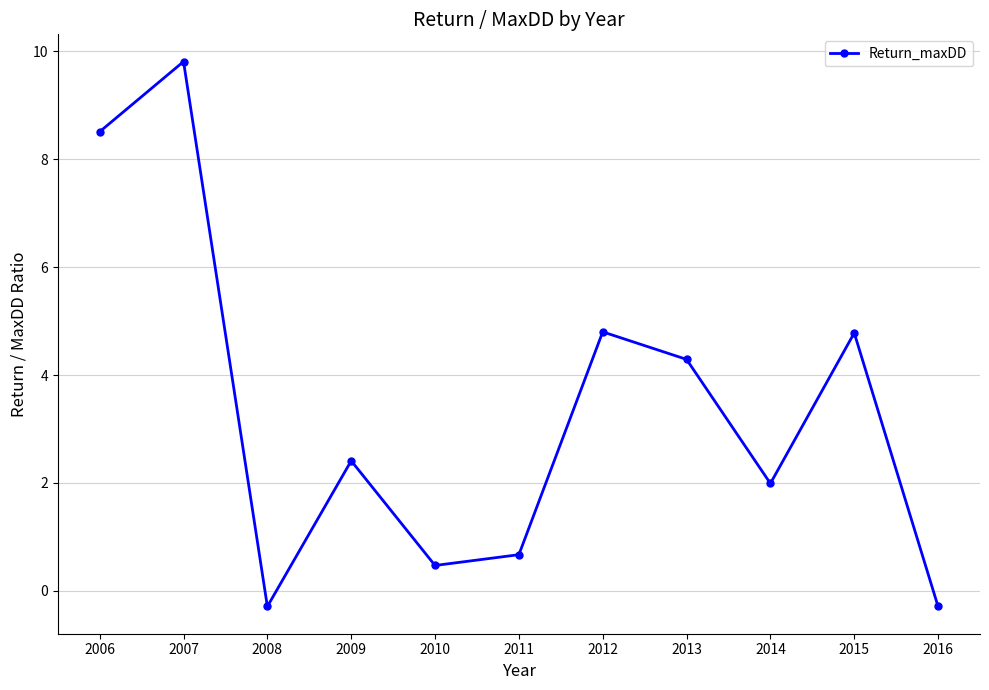

What is the change in value from 2007 to 2010?

-9.3